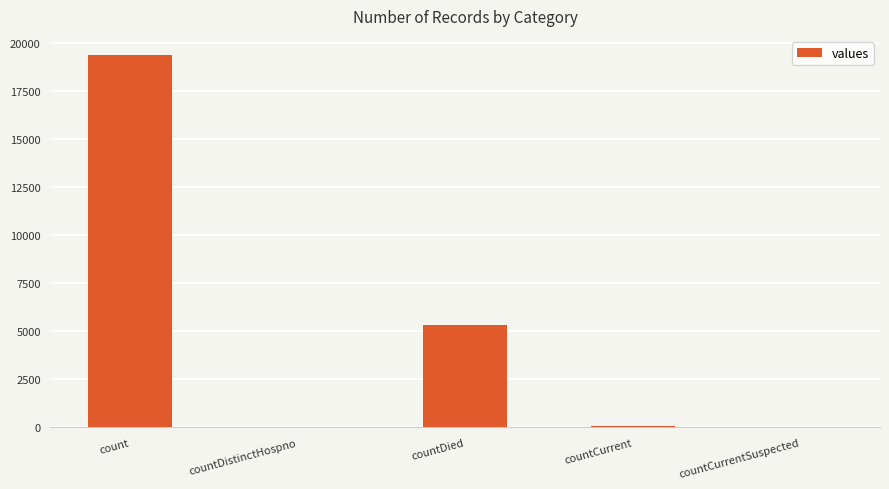

What is the sum of the values at countDied and count?

24777